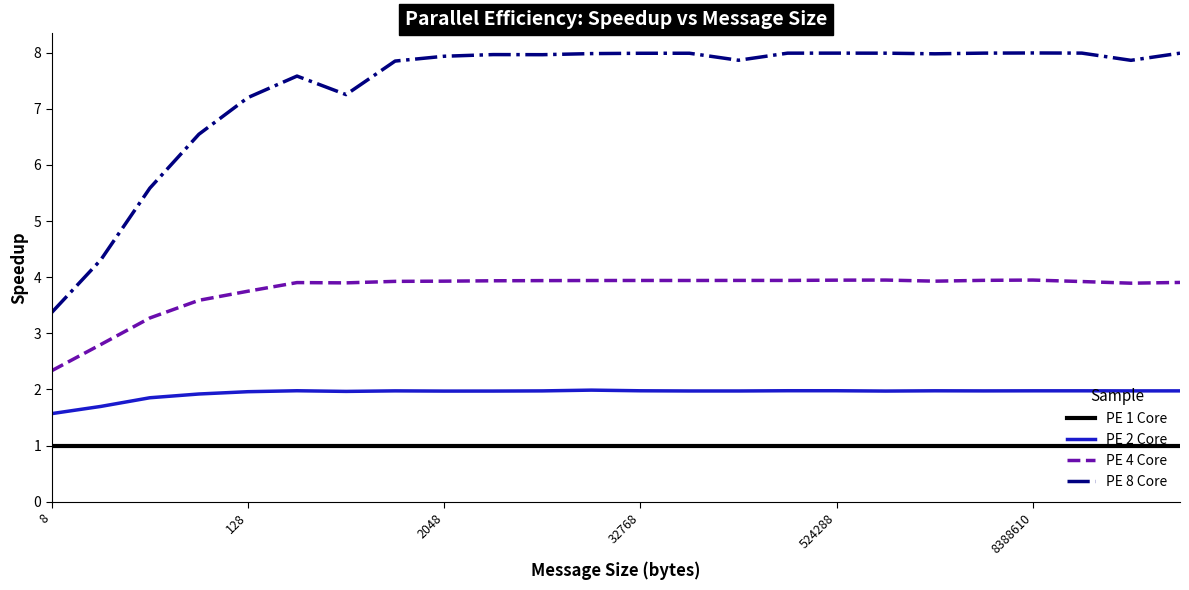

What is the smallest value displayed?

1.0